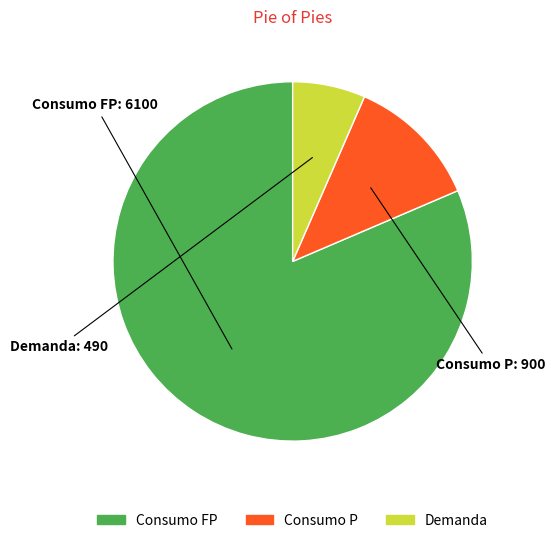

Is it true that Demanda is 7% of the pie?

True